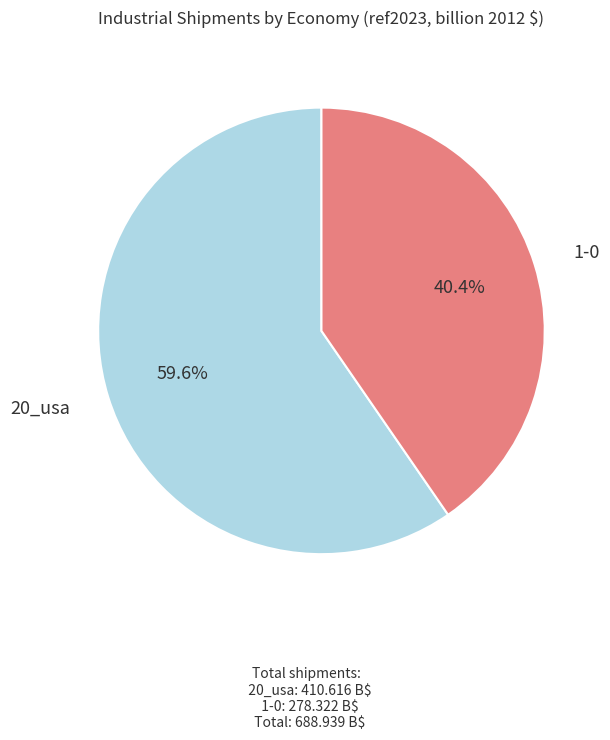

How many segments does this pie chart have?

2